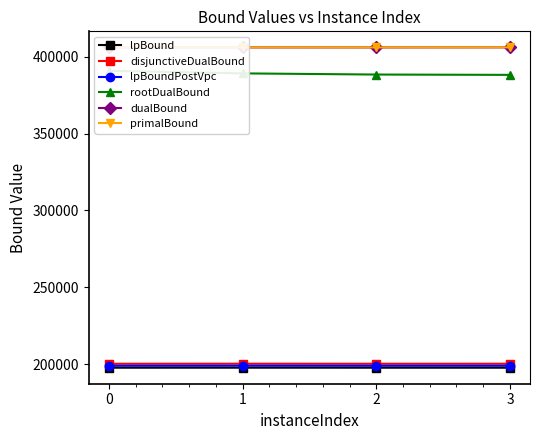

What is the difference between the second highest and second lowest values in the dualBound series?

14.0